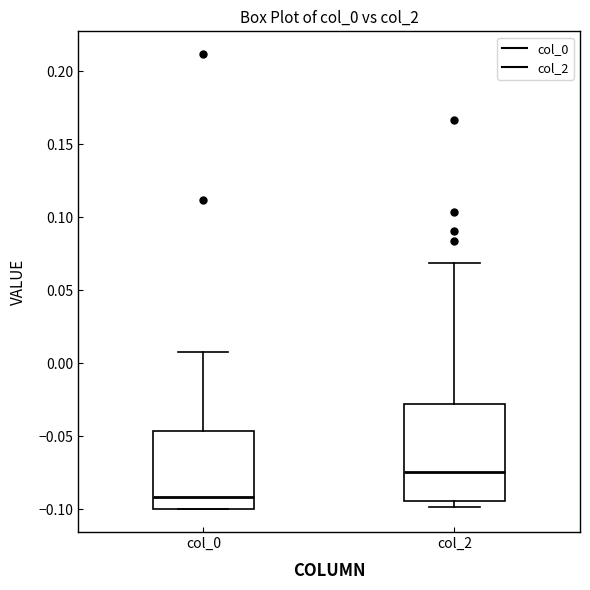

Comparing the boxes themselves (not the whiskers), which one is the tallest?

col_2